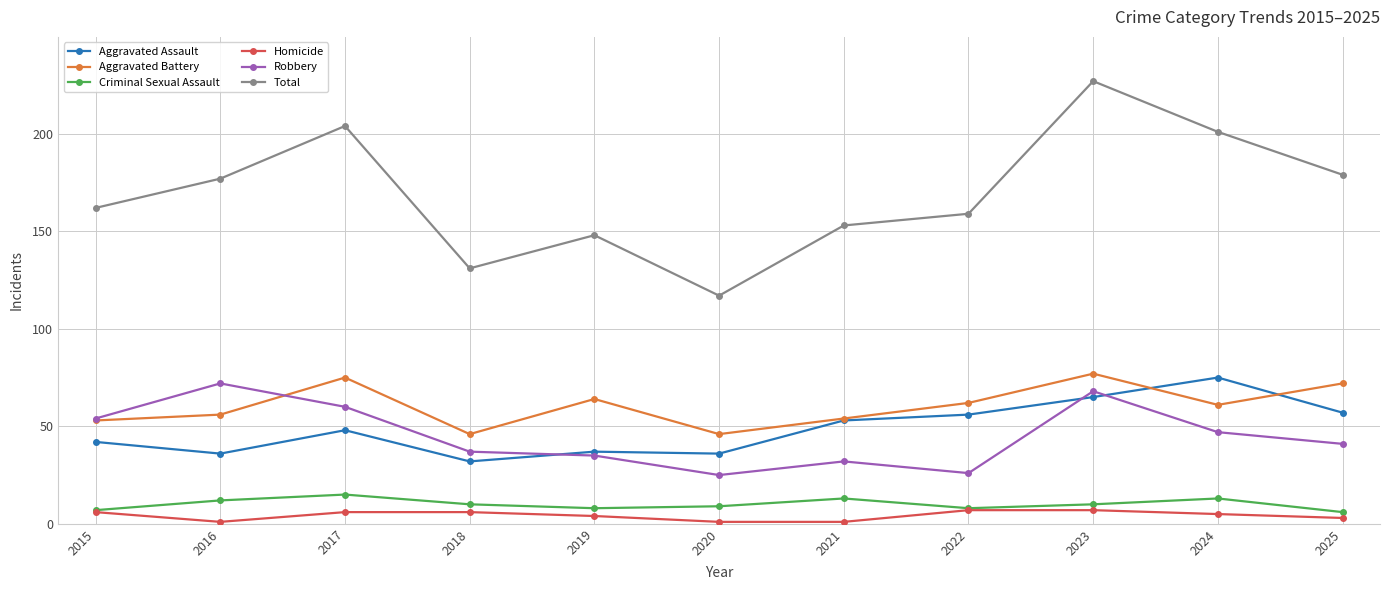

True or false: Total and Aggravated Battery cross at least once.

False